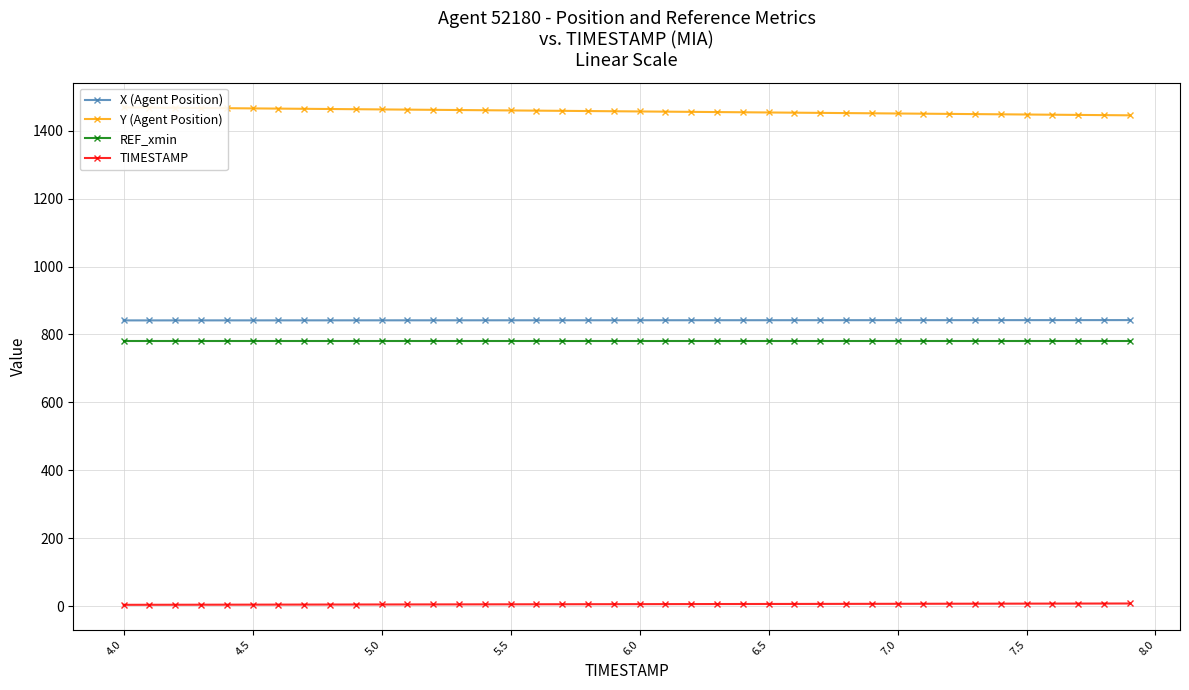

Which series has the largest total across all categories?

Y (Agent Position)